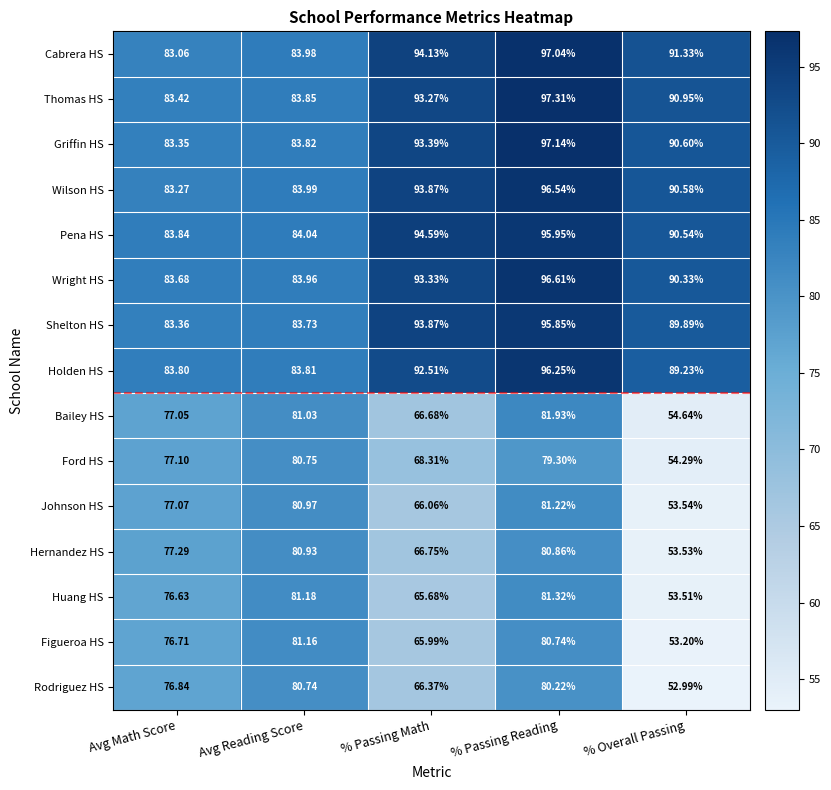

At which label does Figueroa HS reach its minimum?

% Overall Passing